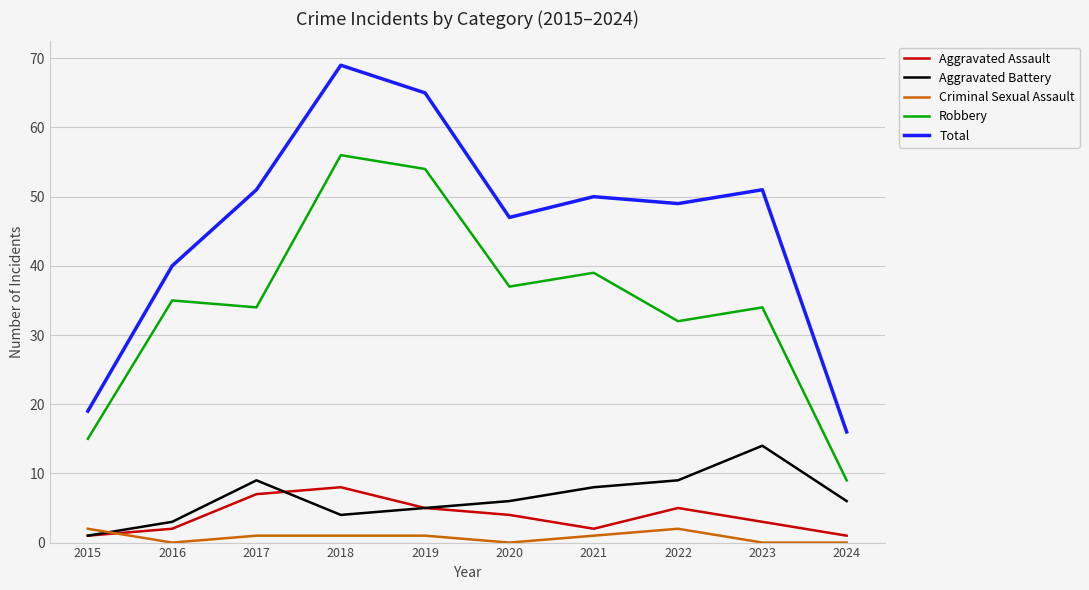

At which label does Aggravated Battery first exceed 6?

2017